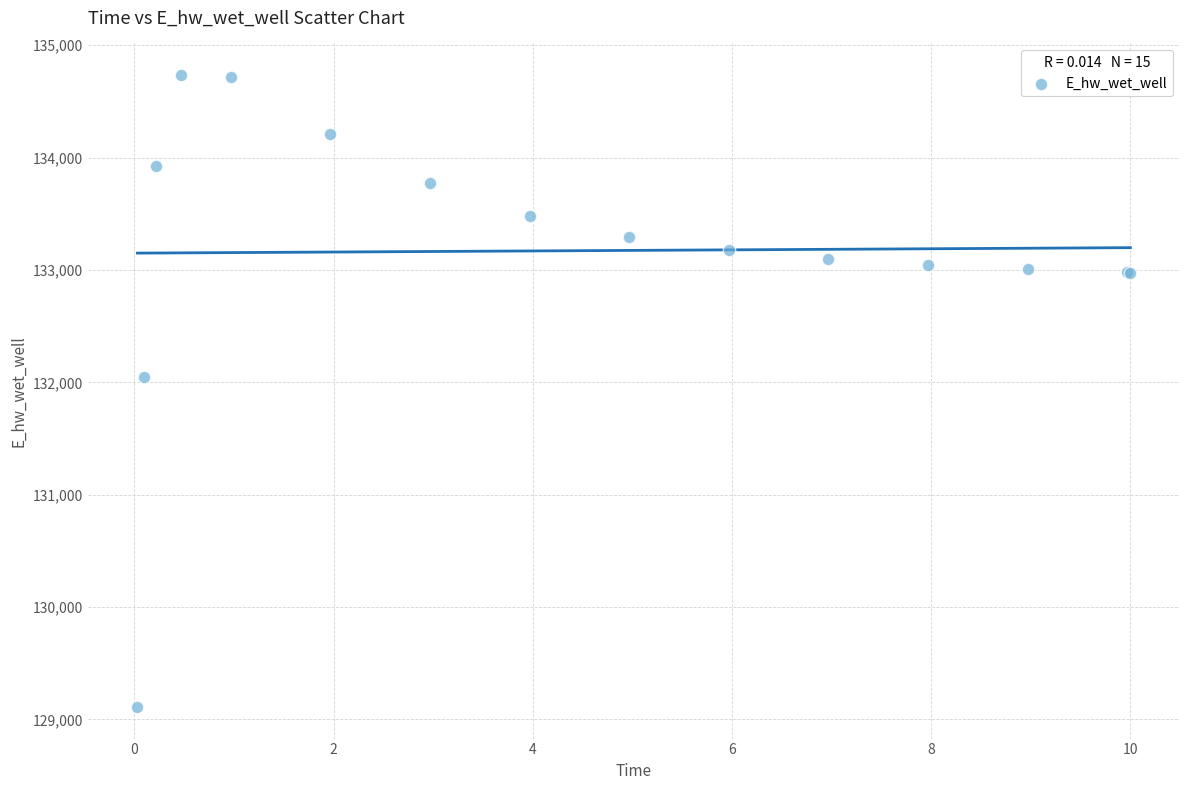

What Y value in the scatter plot is closest to 131922?

132045.0